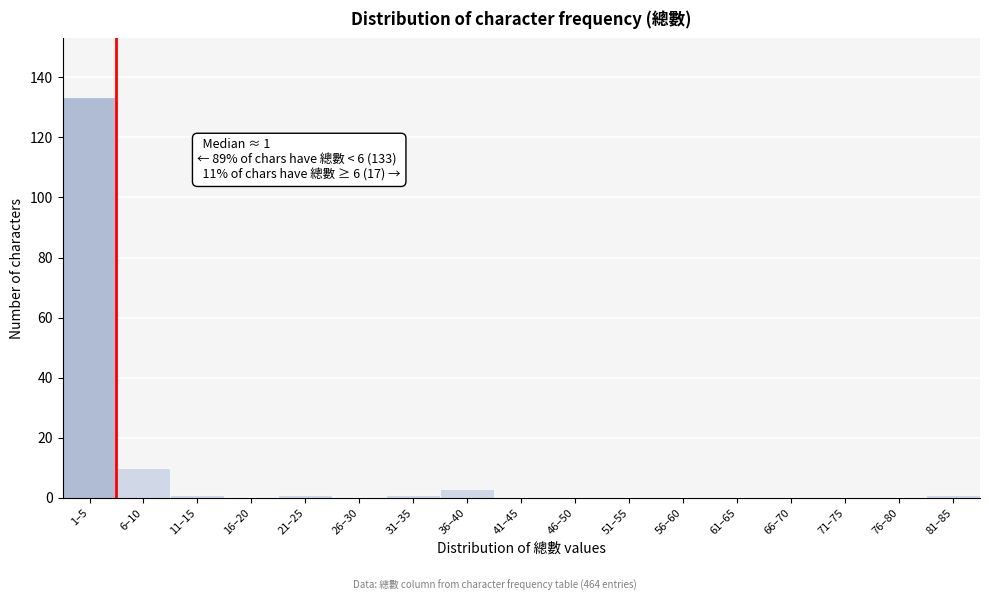

Reading left to right, what are all the values shown in this chart?

1–5=133	6–10=10	11–15=1	16–20=0	21–25=1	26–30=0	31–35=1	36–40=3	41–45=0	46–50=0	51–55=0	56–60=0	61–65=0	66–70=0	71–75=0	76–80=0	81–85=1